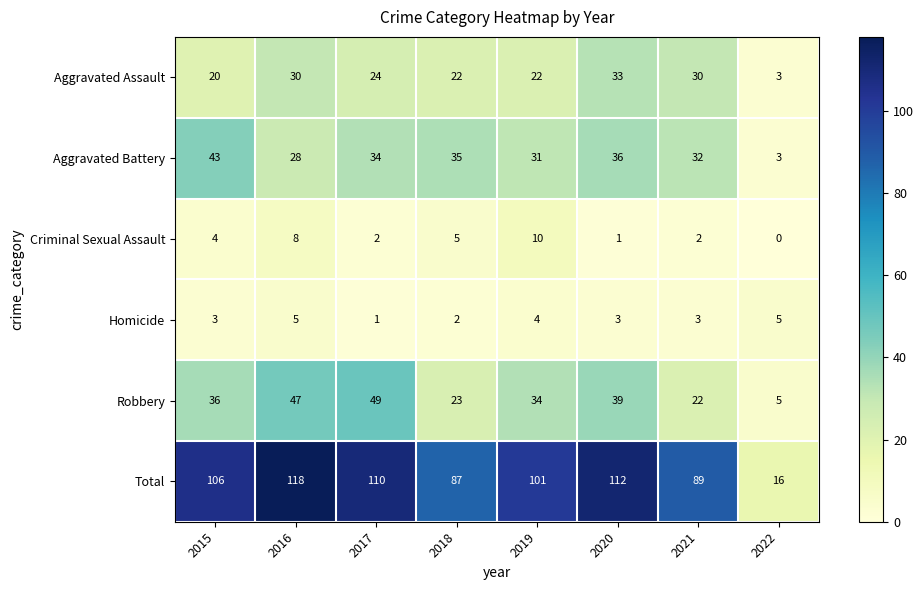

Is it true that Aggravated Assault equals 30 at 2021?

True